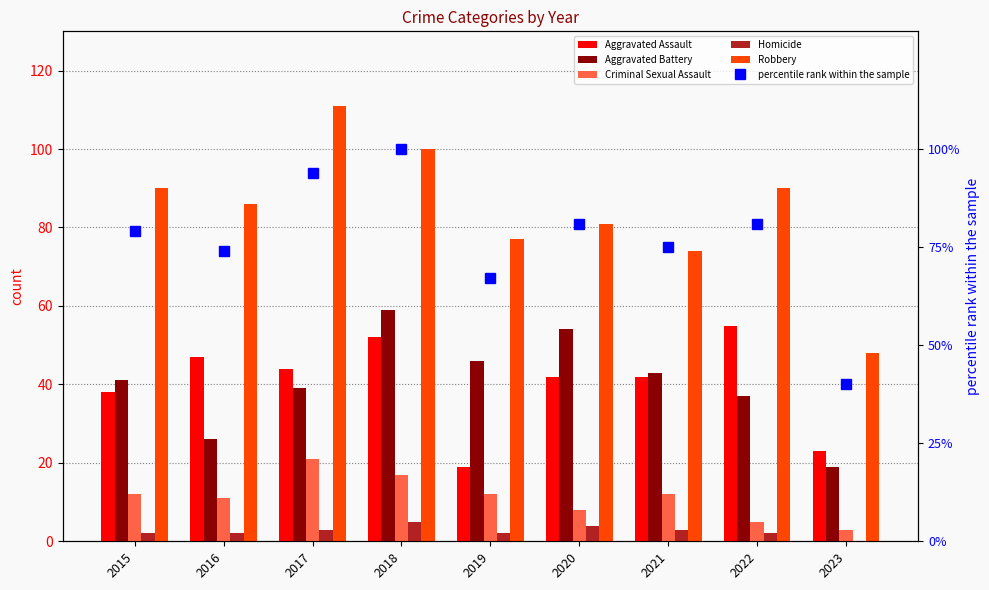

Between 2020 and 2016, which is larger?

2016